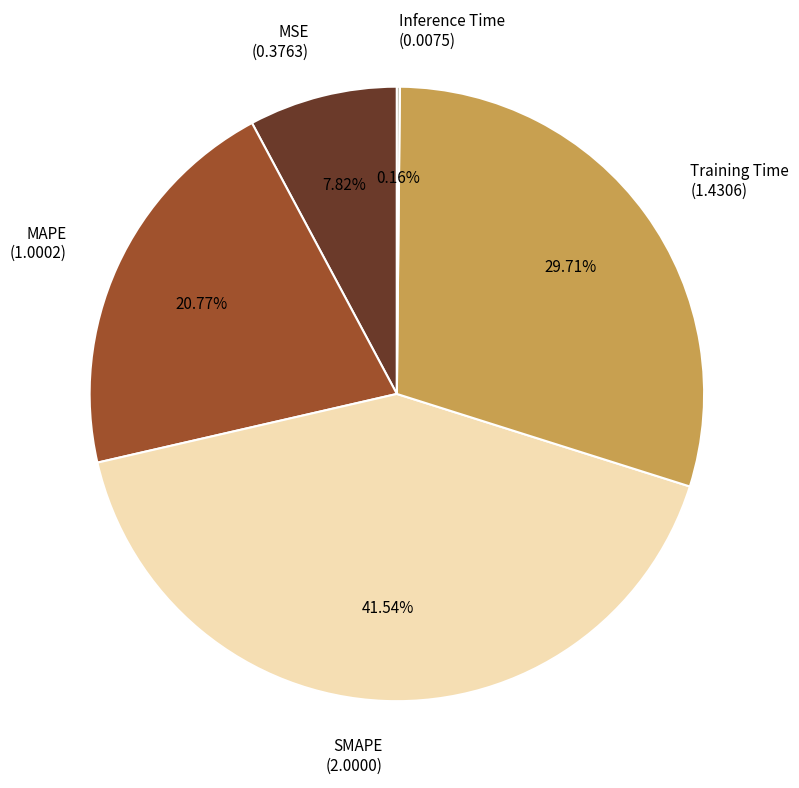

Does MAPE account for over 50% of the chart?

No